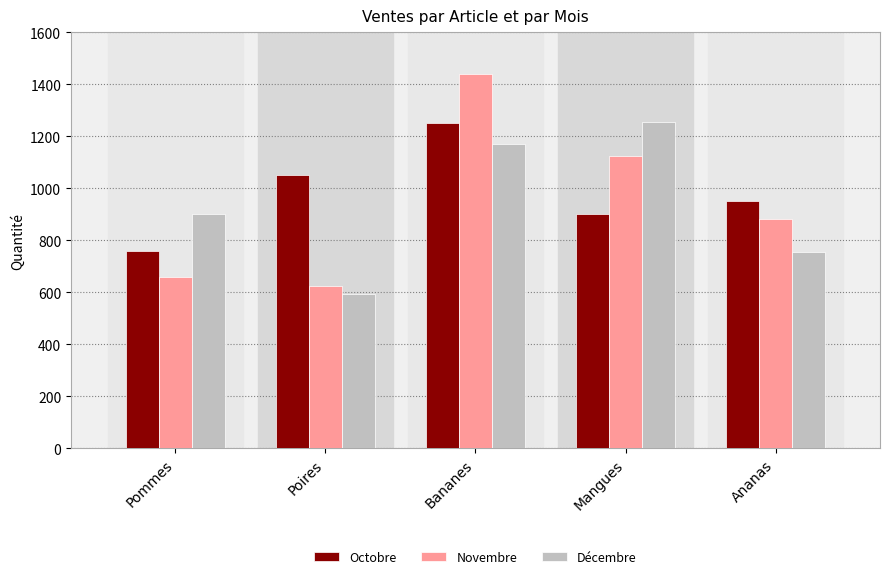

At which category does the chart reach its minimum across all series?

Poires